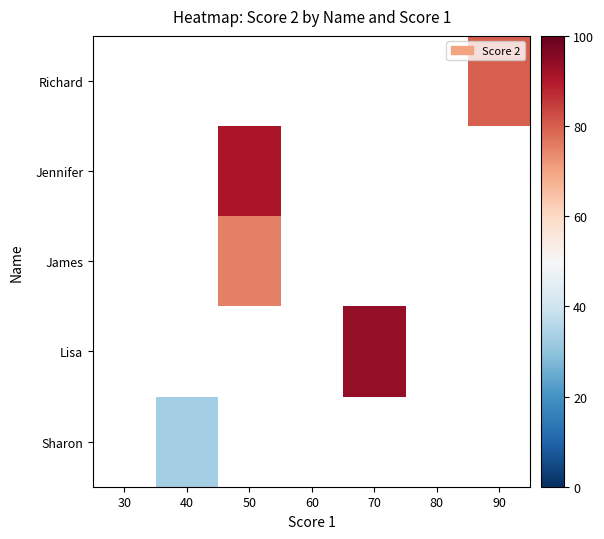

How many distinct data groups are displayed?

5